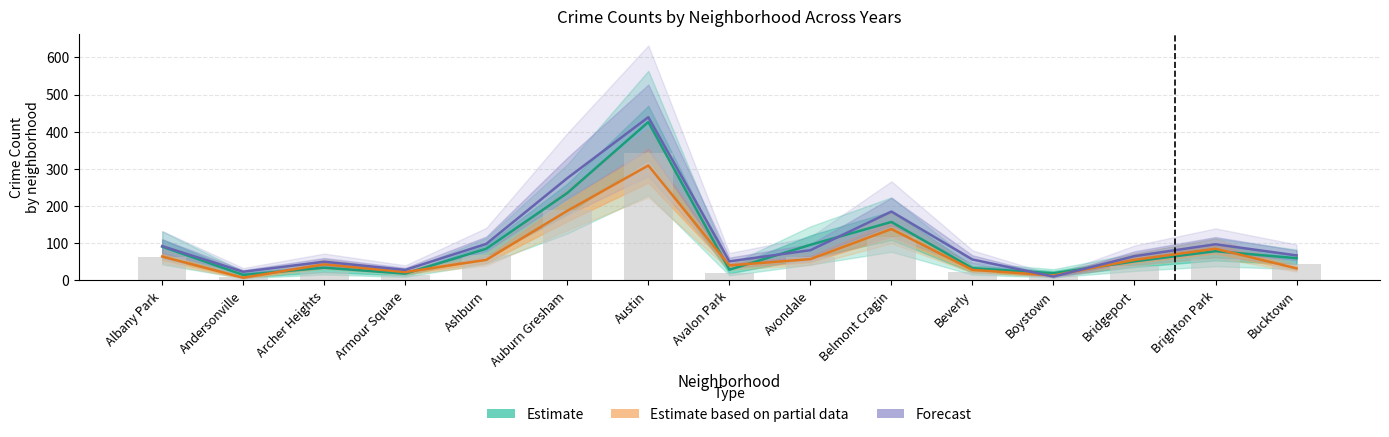

What is the total value across all series at Ashburn?

238.0